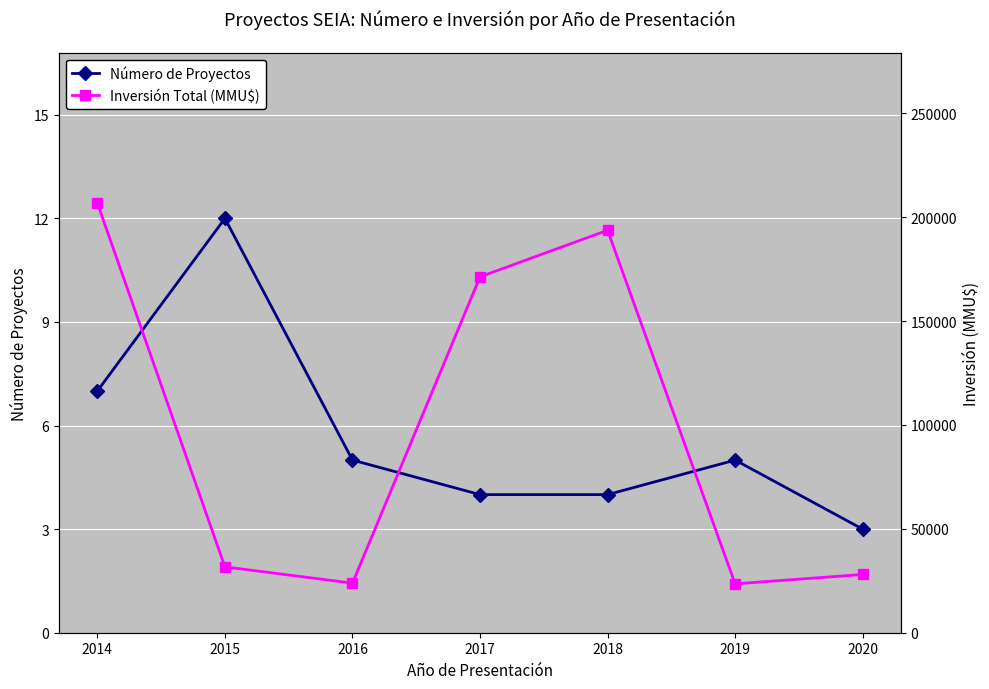

Where is the first local maximum for Inversión Total (MMU$)?

2018